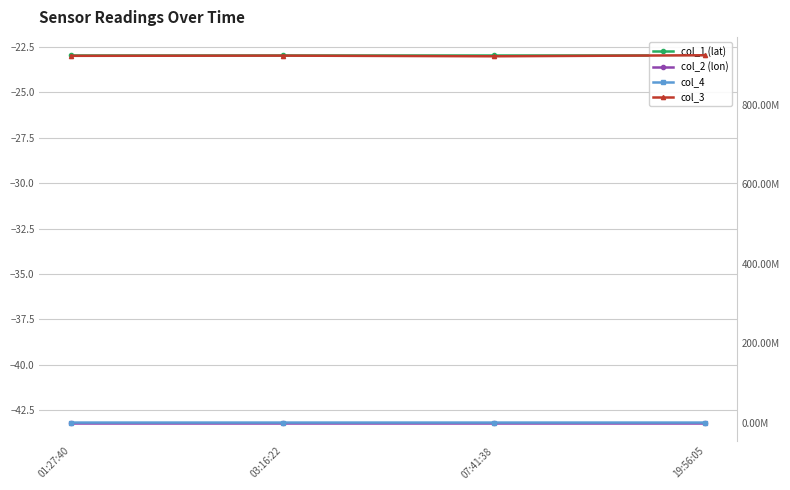

The value of col_4 at 03:16:22 is 923797.0. True or false?

True